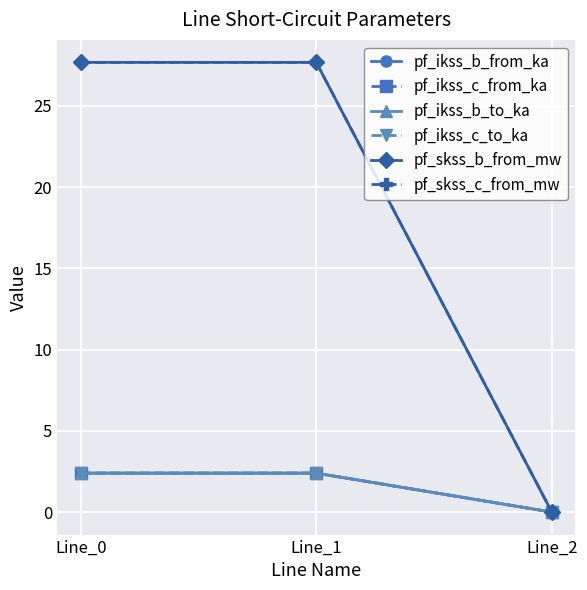

Between Line_1 and Line_0, which is larger?

Line_1